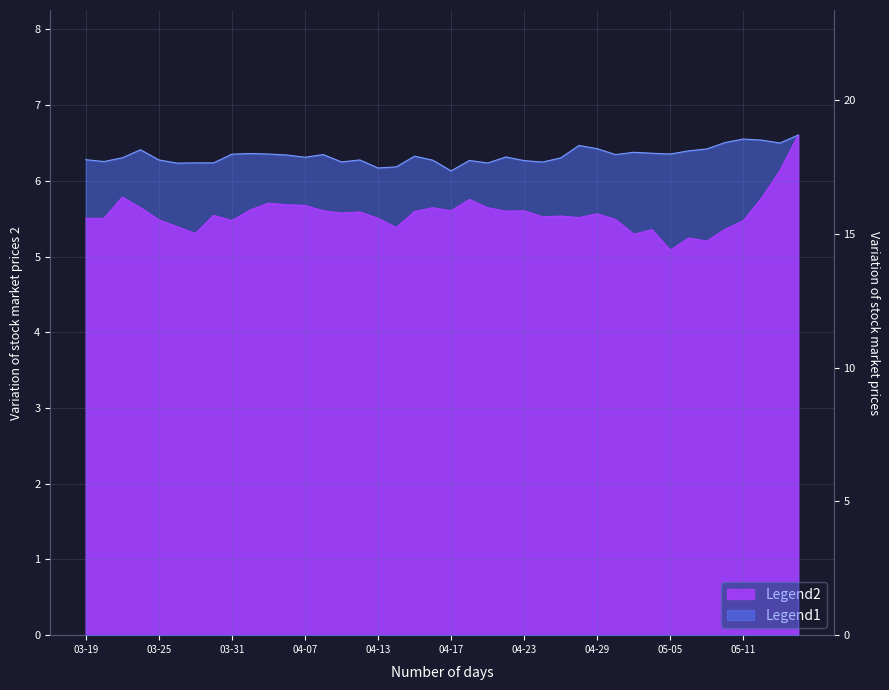

True or false: close1 and close2 cross at least once.

False